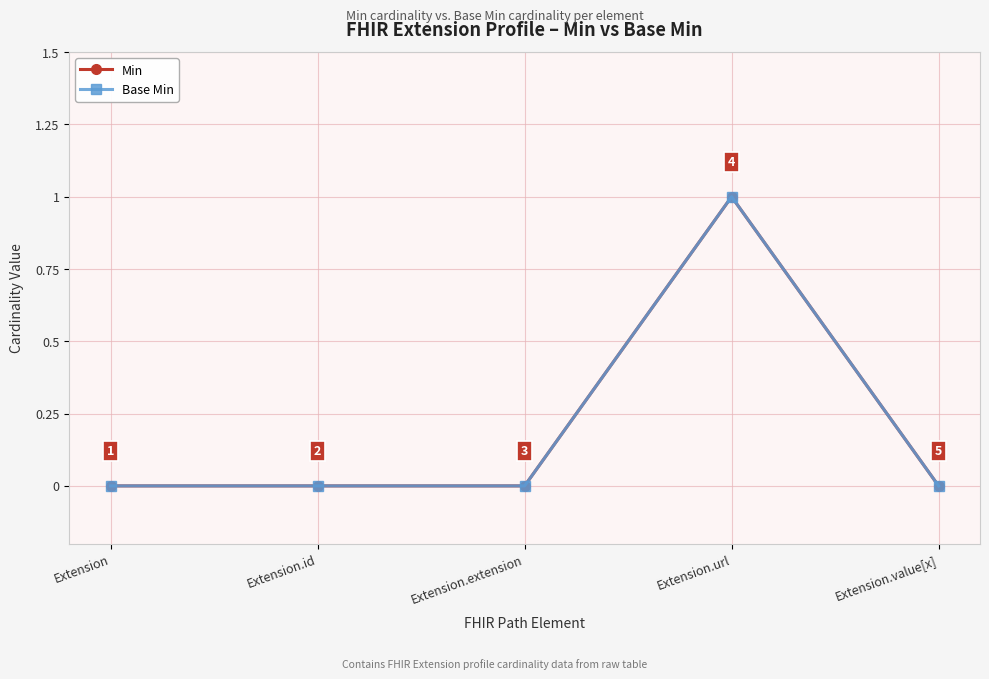

Between Extension.id and Extension.value[x], which series saw the biggest shift?

Min